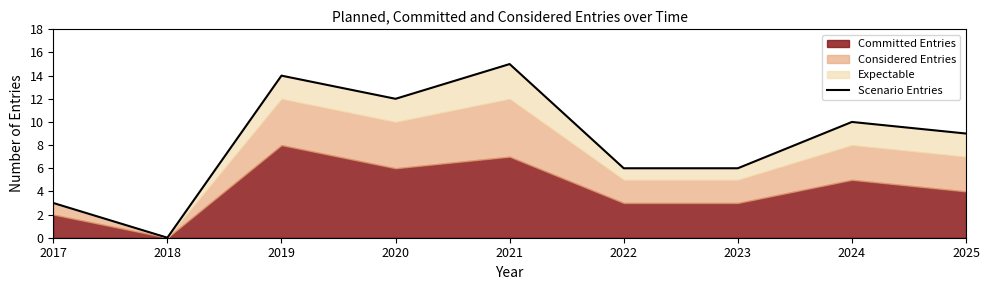

Which has a higher value, 2020 or 2018?

2020